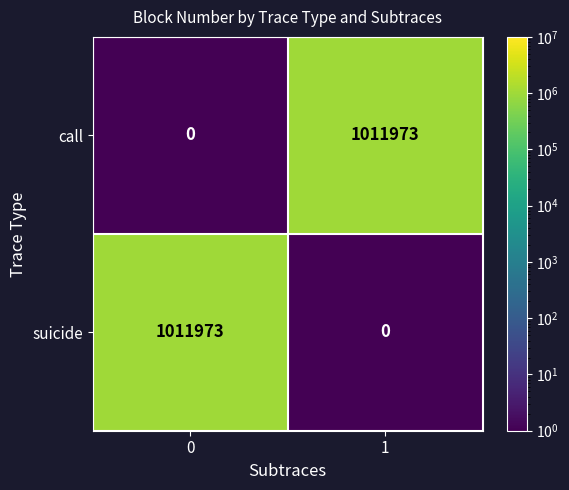

What is the difference between the highest and lowest values at 1?

1011973